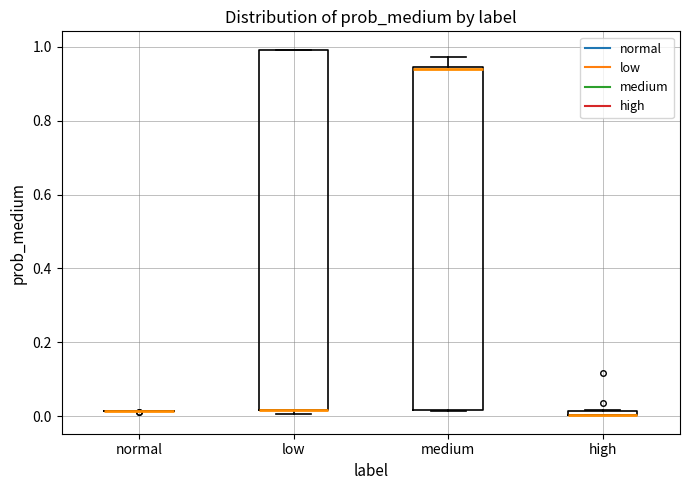

Comparing the boxes themselves (not the whiskers), which one is the tallest?

low